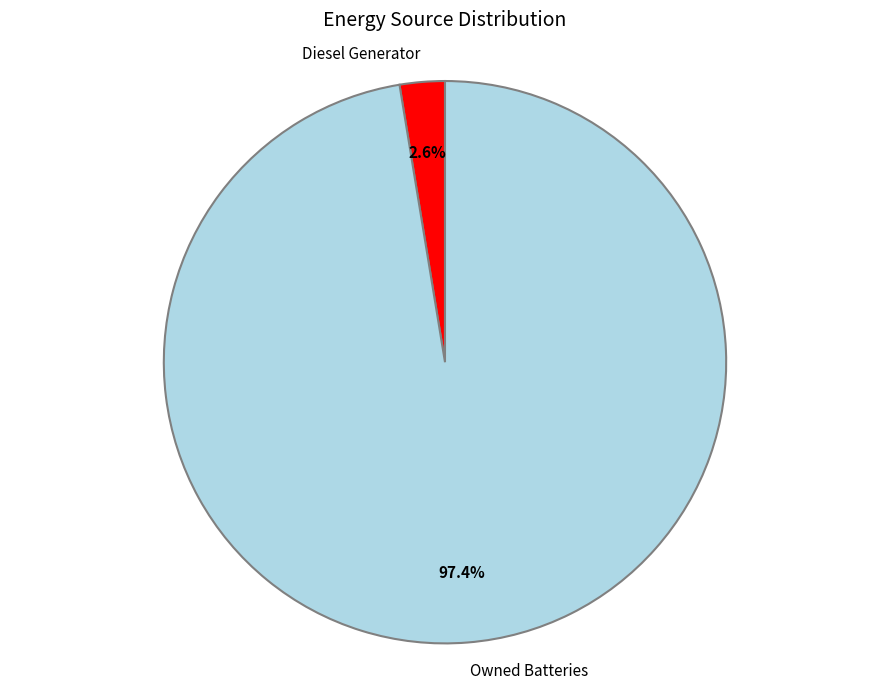

How many slices are in this pie chart?

2